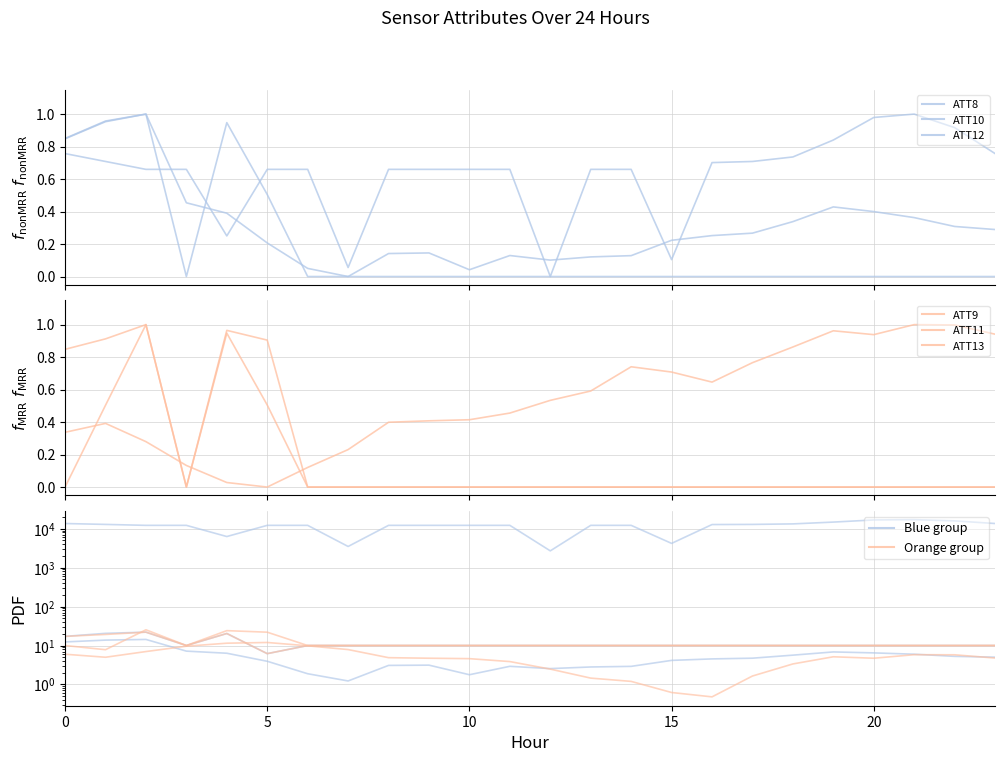

True or false: ATT11 and ATT9 cross at least once.

True